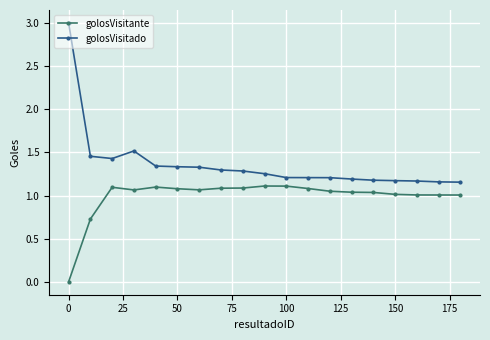

True or false: golosVisitante and golosVisitado intersect in this chart.

False